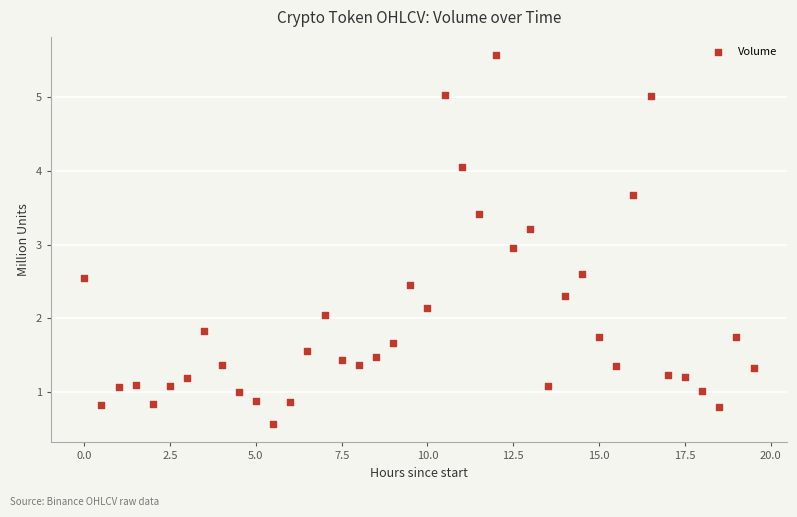

What is the range of Y values (max minus min)?

5.0